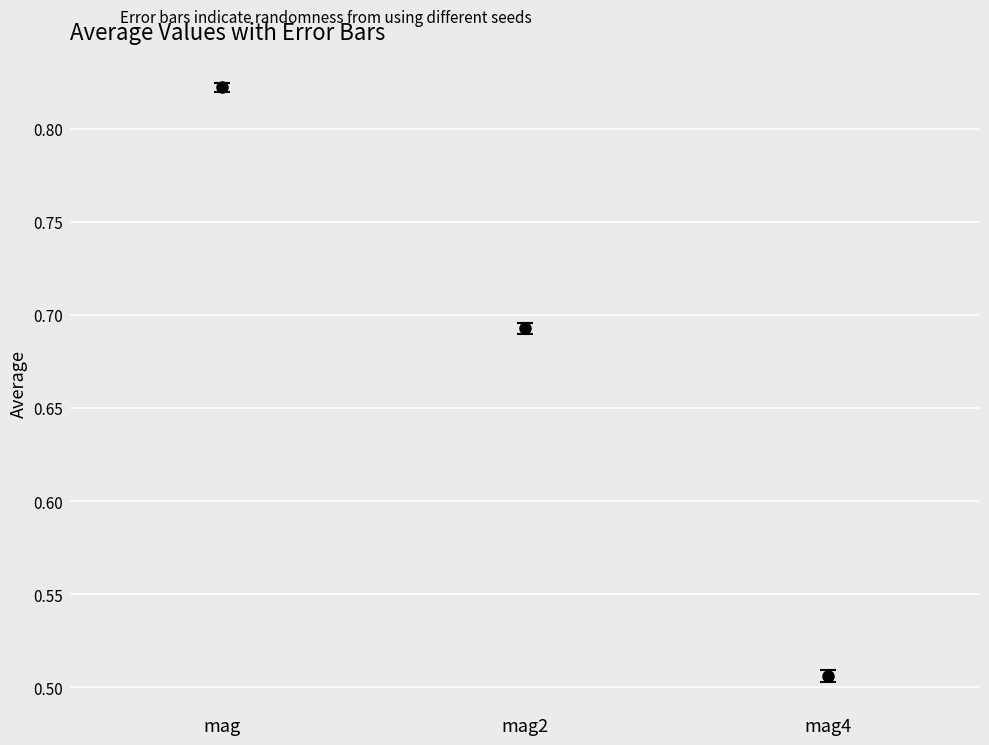

How many categories are shown in the chart?

3